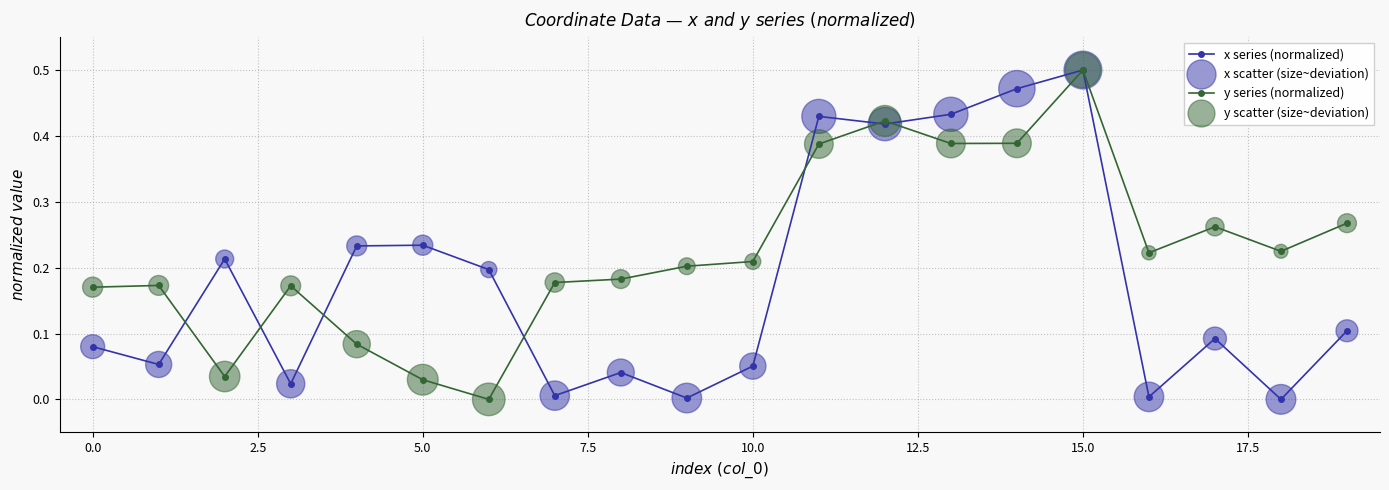

Which series has the largest total across all categories?

y series (normalized)